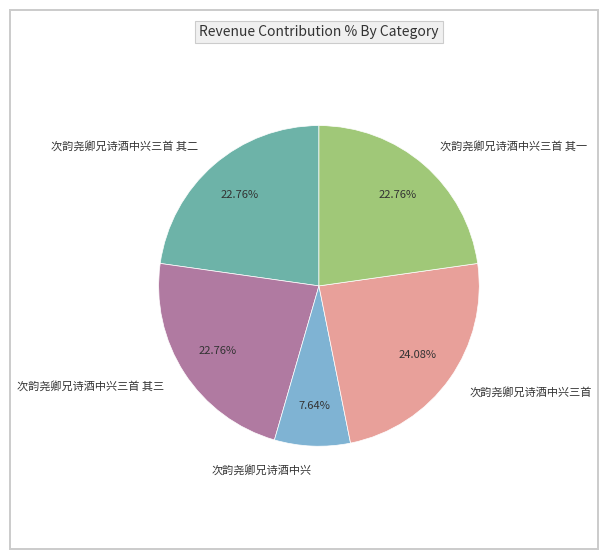

How many segments does this pie chart have?

5